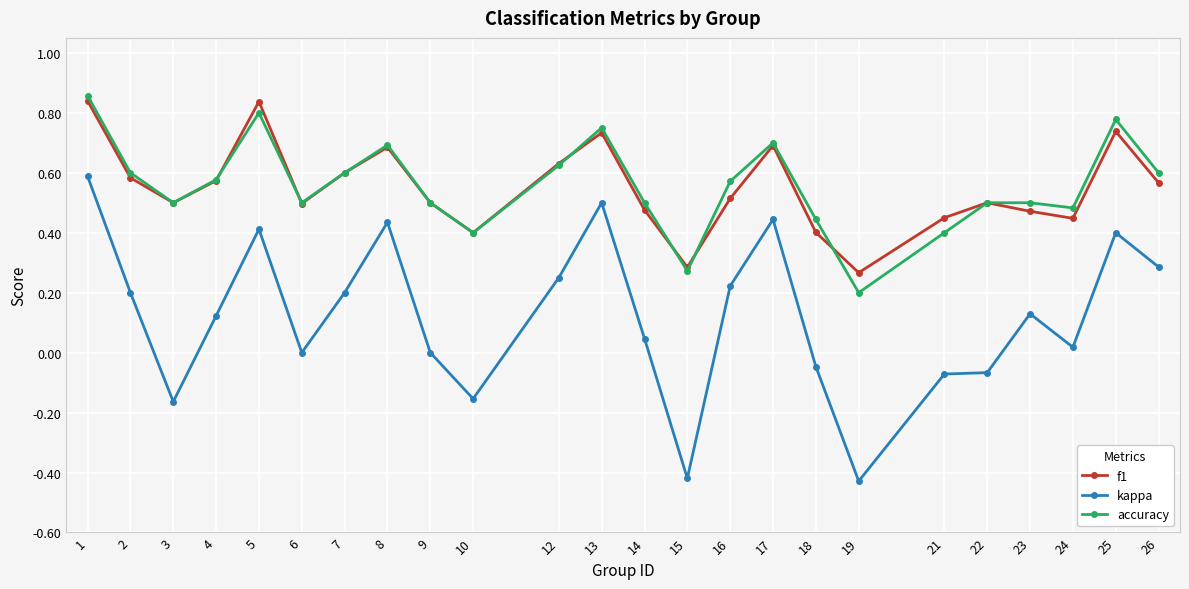

Where is the first local maximum for f1?

5